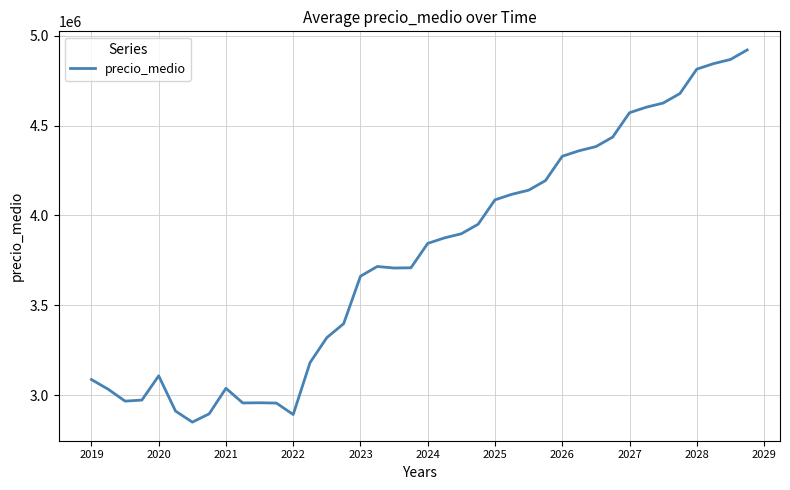

What is the smallest value displayed?

2850100